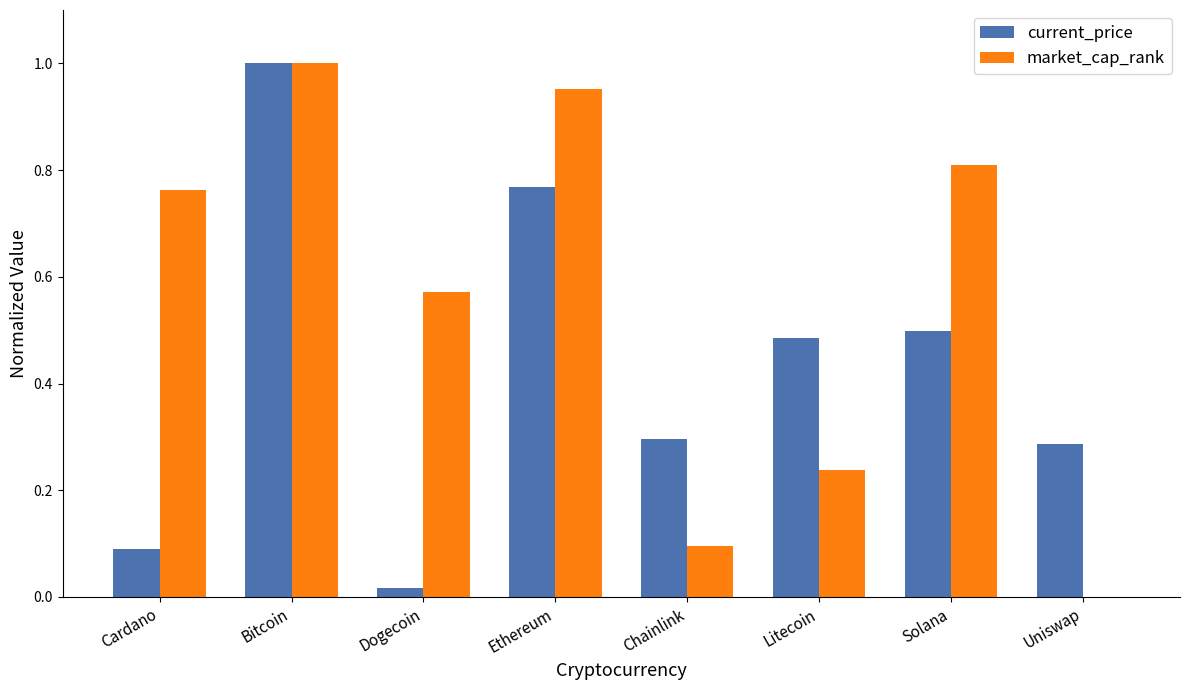

At which label does current_price reach its peak?

Bitcoin